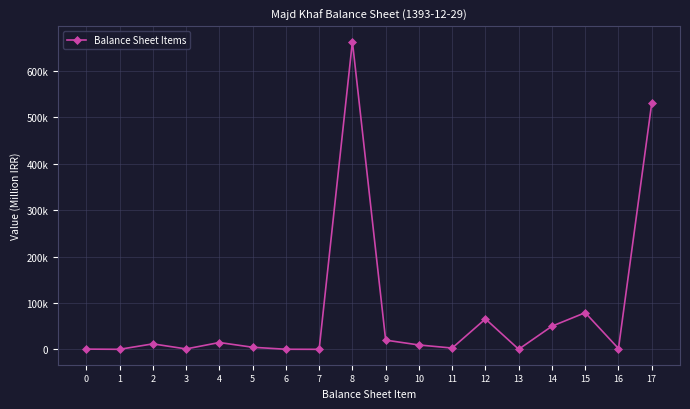

Where is the first local minimum?

1